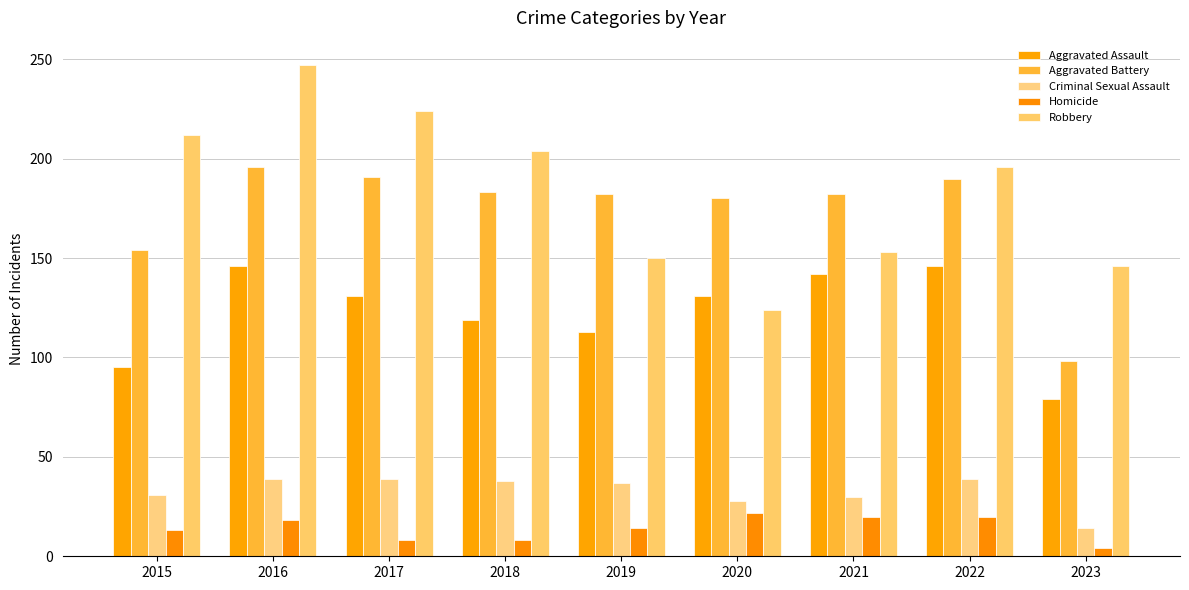

Is the value of Robbery at 2019 greater than the value of Homicide at 2015?

Yes